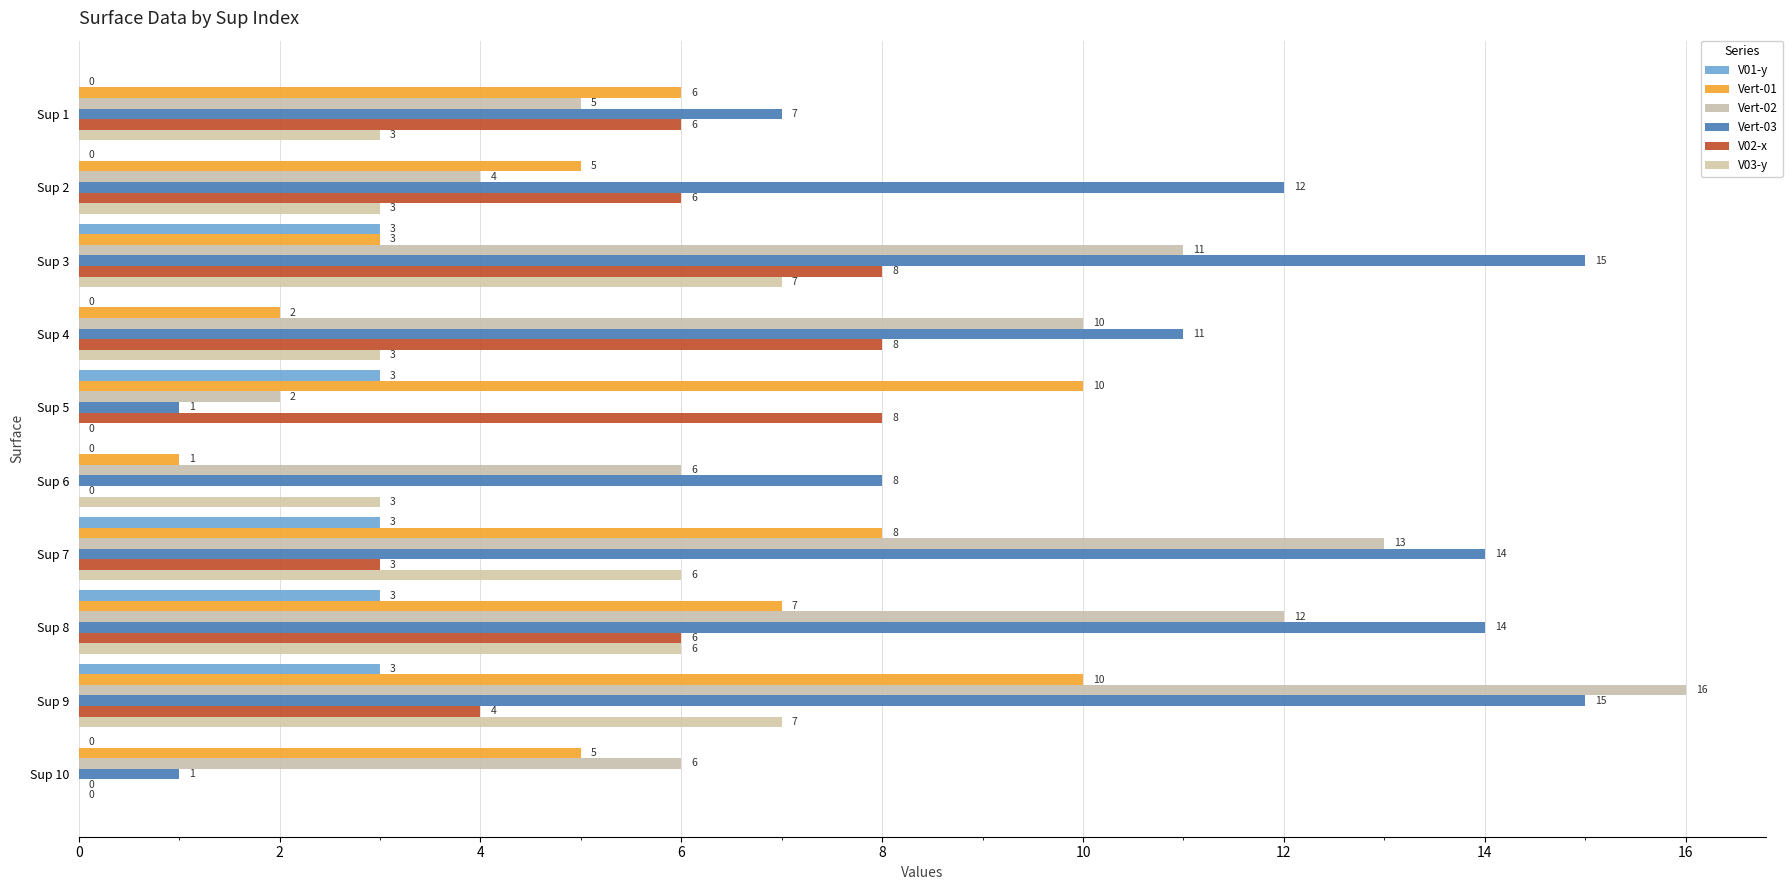

How many categories are shown in the chart?

10